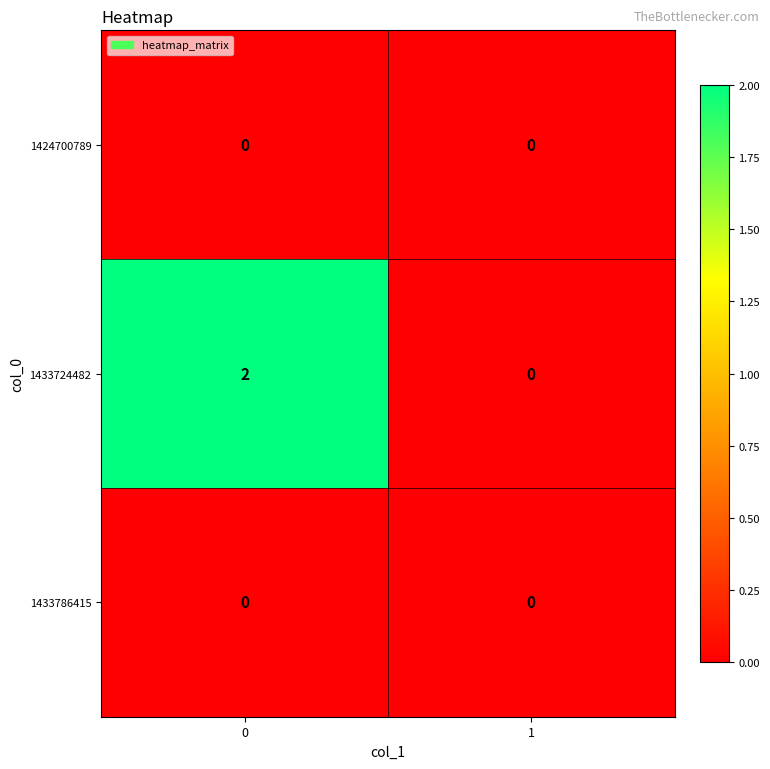

Which series has the largest total across all categories?

1433724482